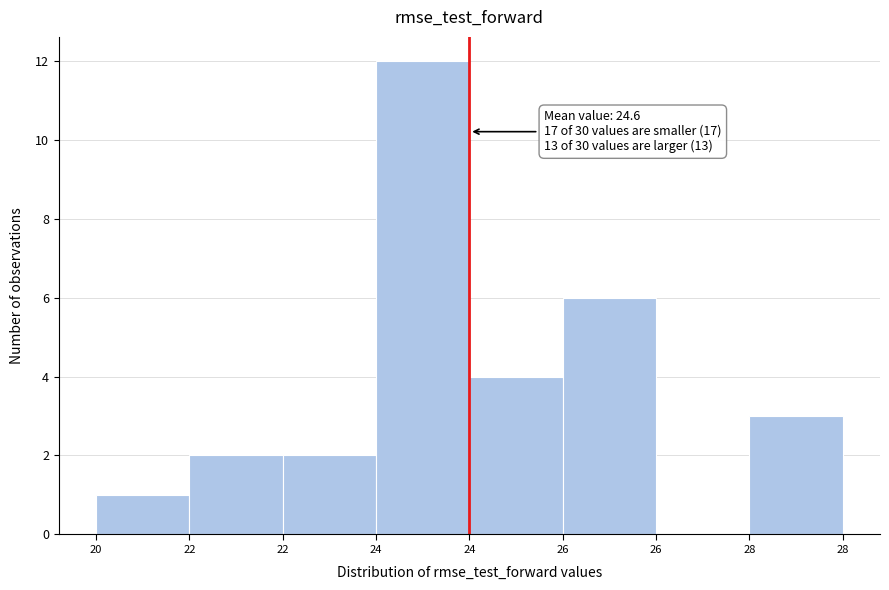

How many categories are shown in the chart?

8